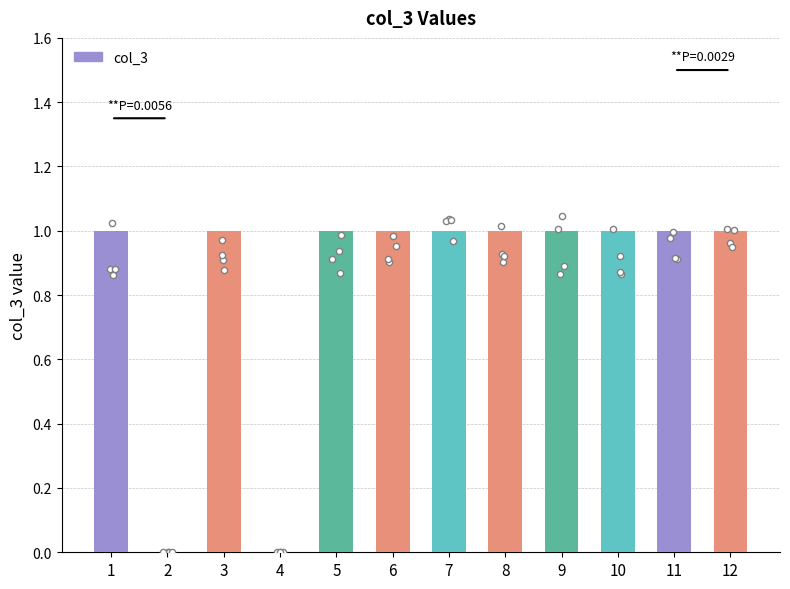

Which has a higher value, 1 or 2?

1